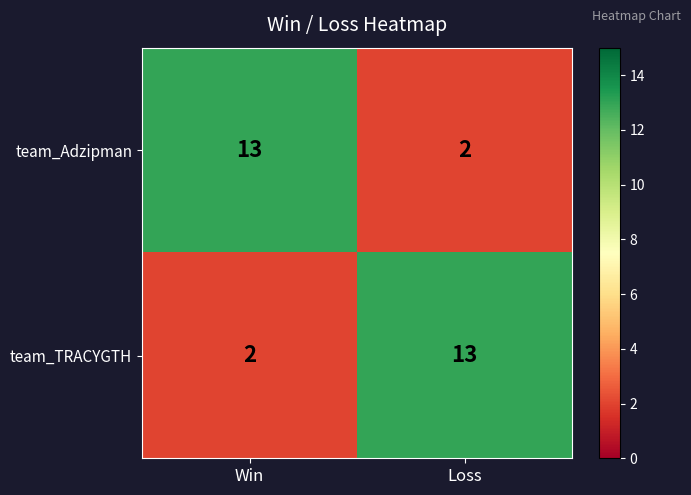

Where is team_TRACYGTH nearest to the value 7?

Win